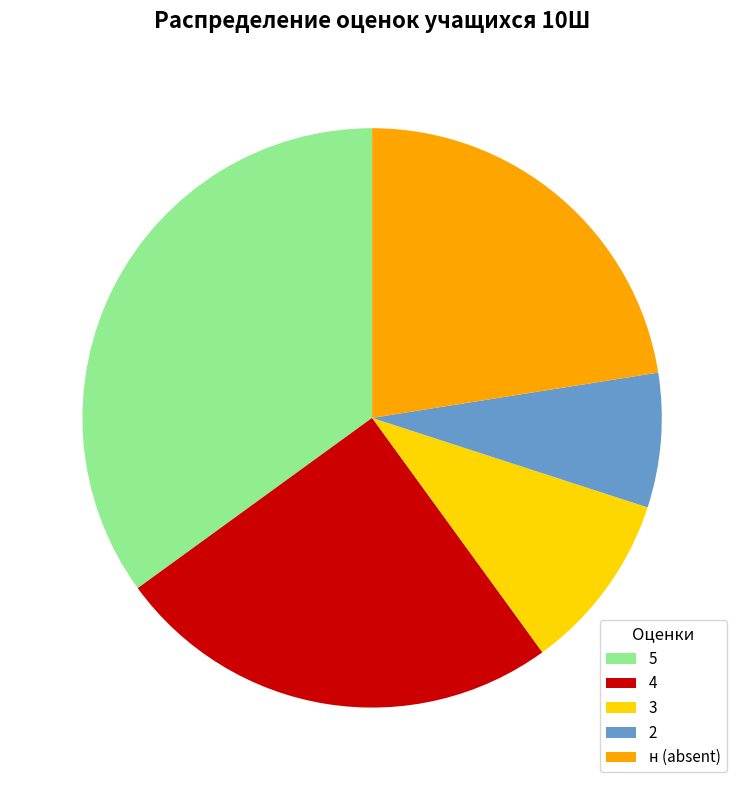

Count the number of slices in the pie.

5